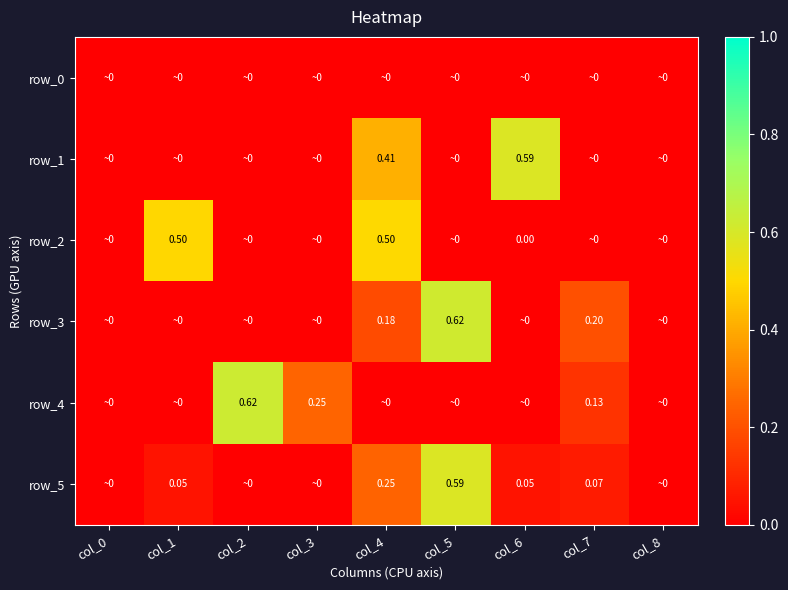

What is the sum of the row_5 values at col_7 and col_4?

0.3